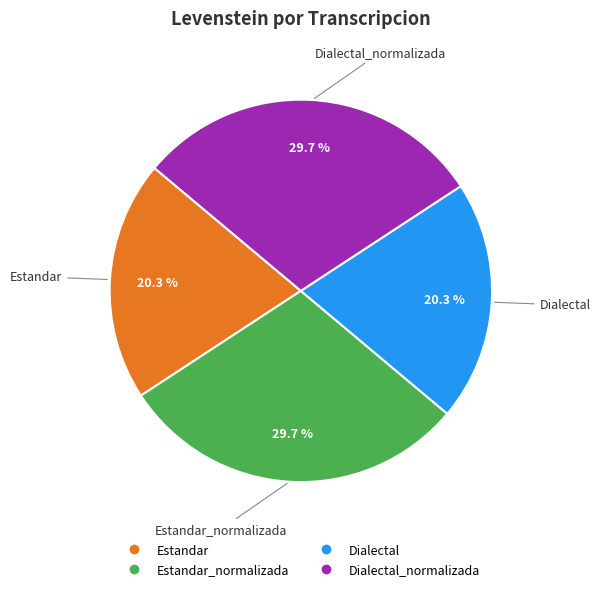

Is there a majority slice in this chart?

No